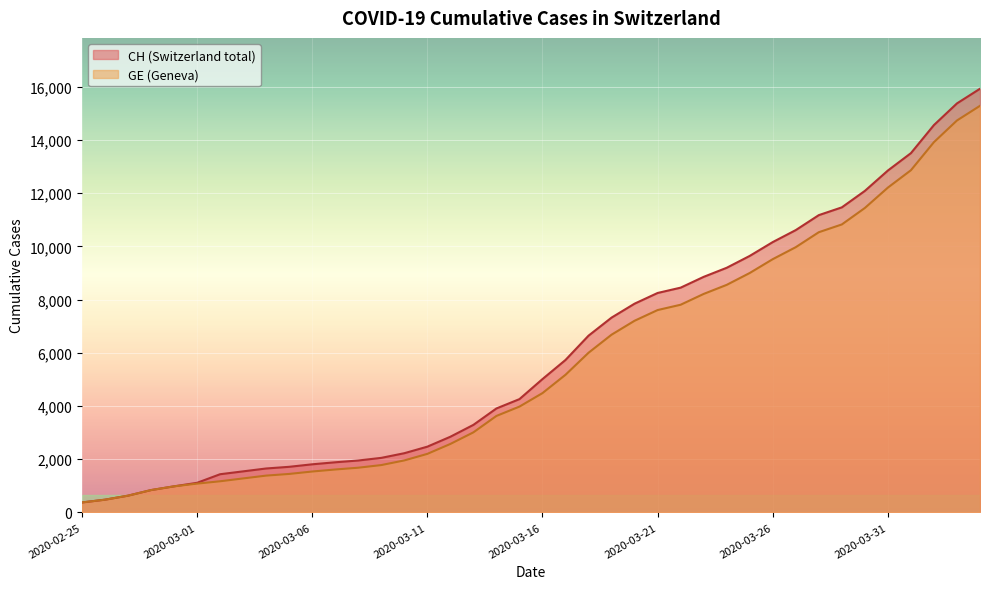

What is the average value of the GE series?

5641